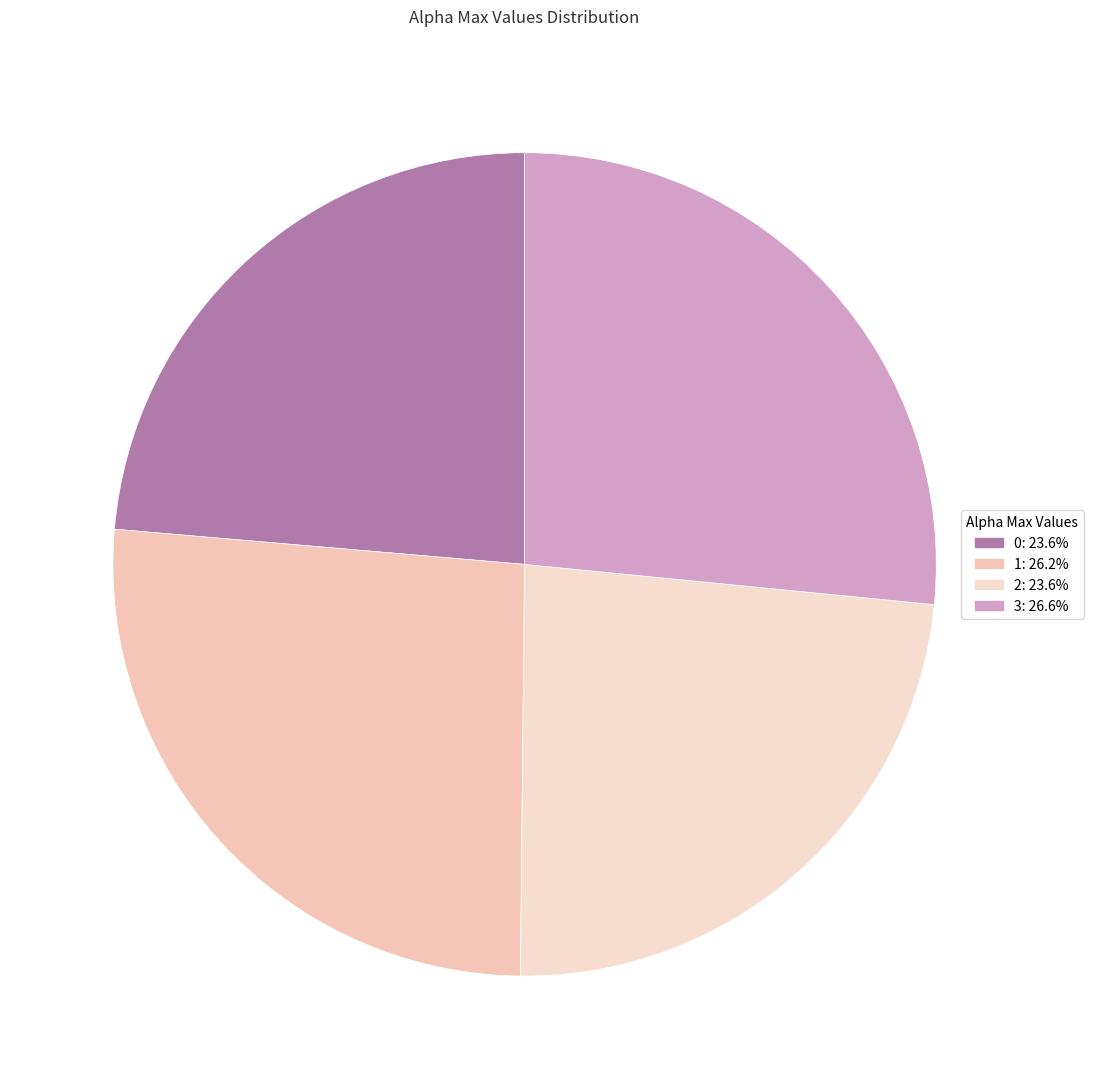

Is it true that 0 is 12% of the pie?

False